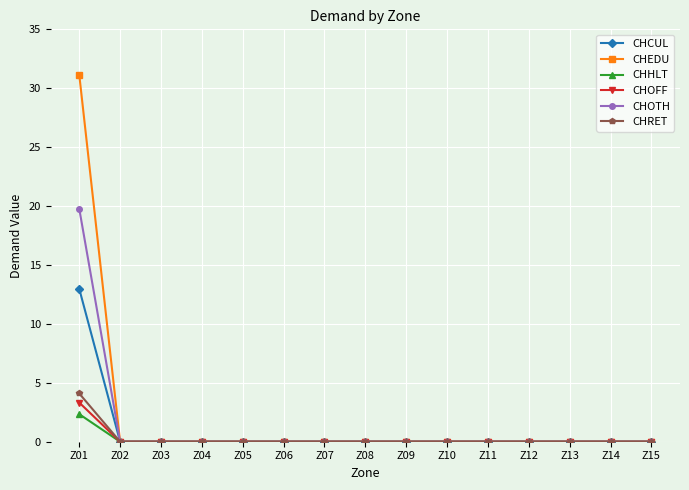

What is the sum of all CHEDU values?

31.1